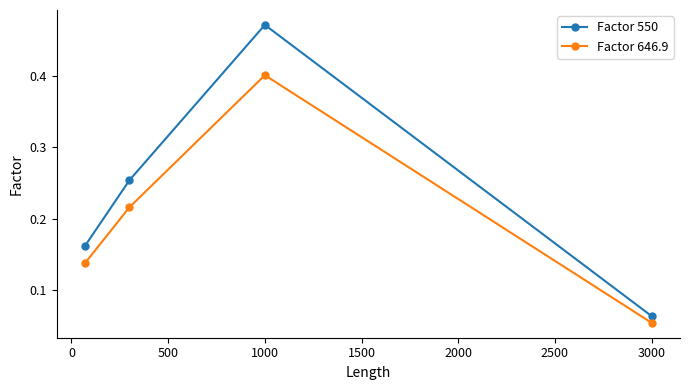

In Factor 550, how many points are higher than both neighbors (excluding endpoints)?

1